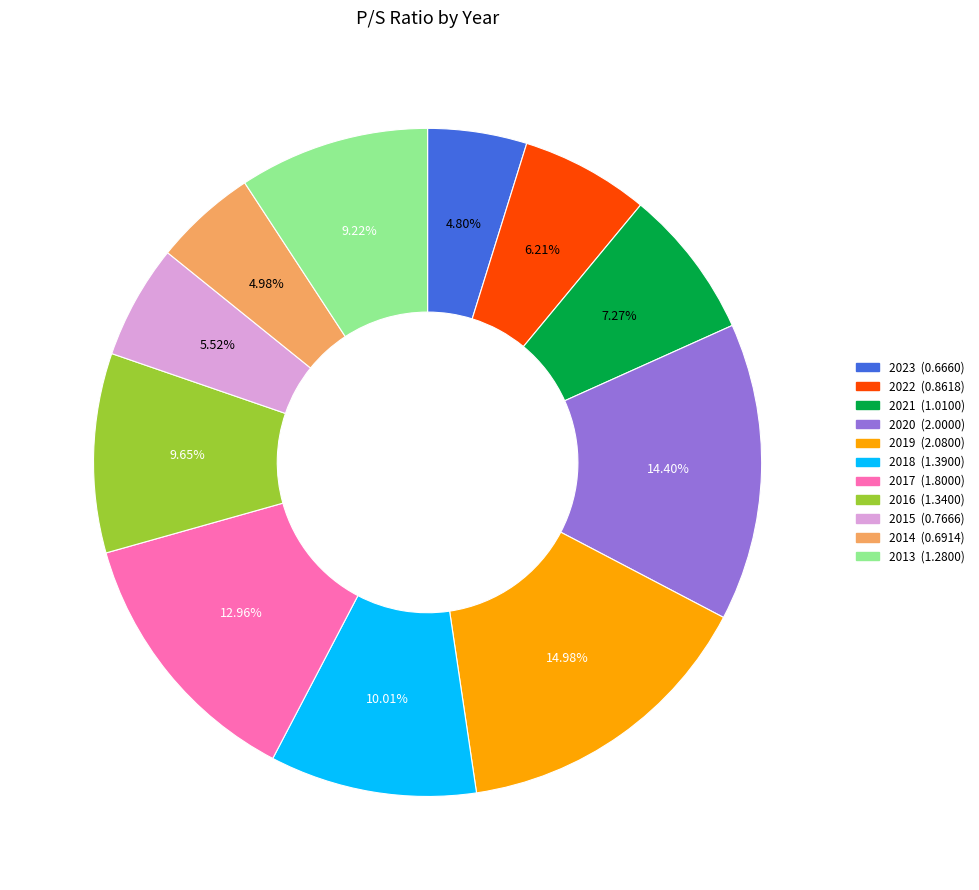

To the nearest percent, what is the difference between the largest and smallest slice percentages?

10%